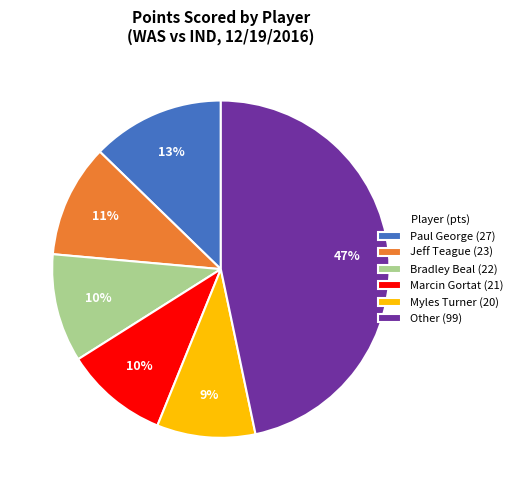

How many slices are in this pie chart?

6